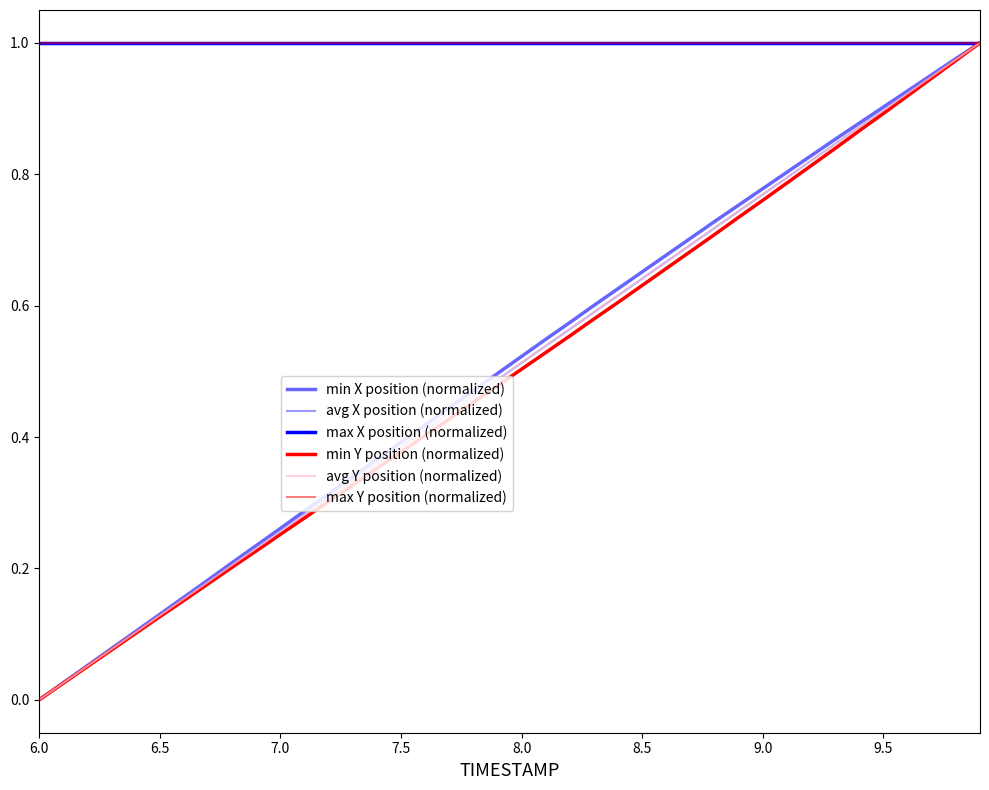

Does the chart have visible grid lines?

No